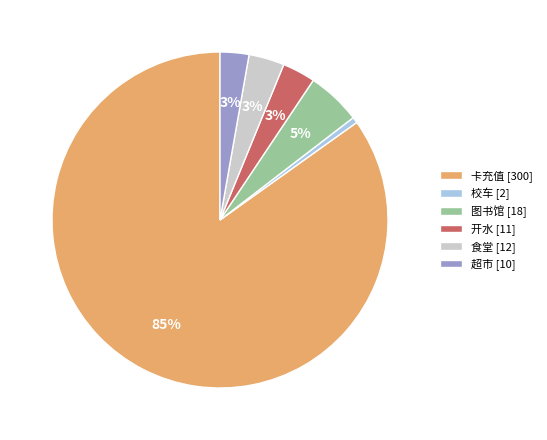

What percentage is the 食堂 [12] slice, to the nearest percent?

3%